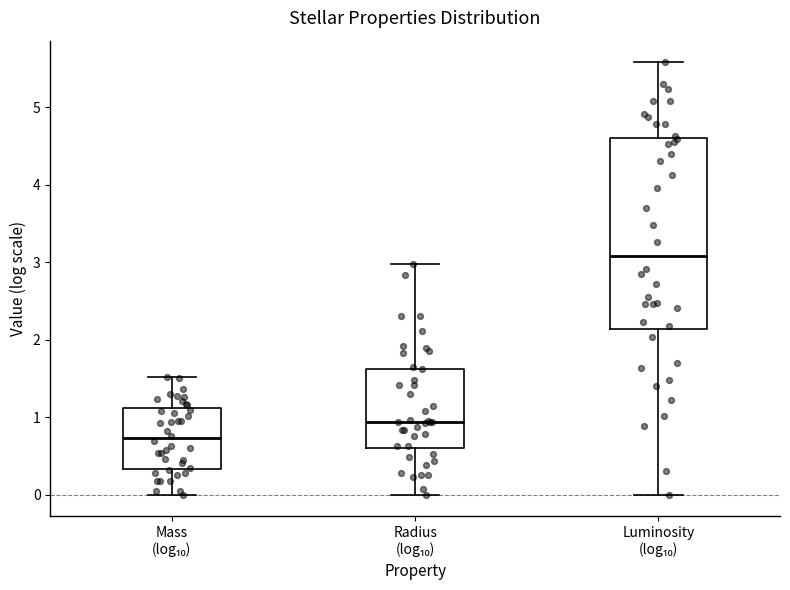

Where does the upper whisker of the box for Radius (log₁₀) end on the y-axis? The values are not printed on the chart, so give them approximately, as read against the axis.

3.0